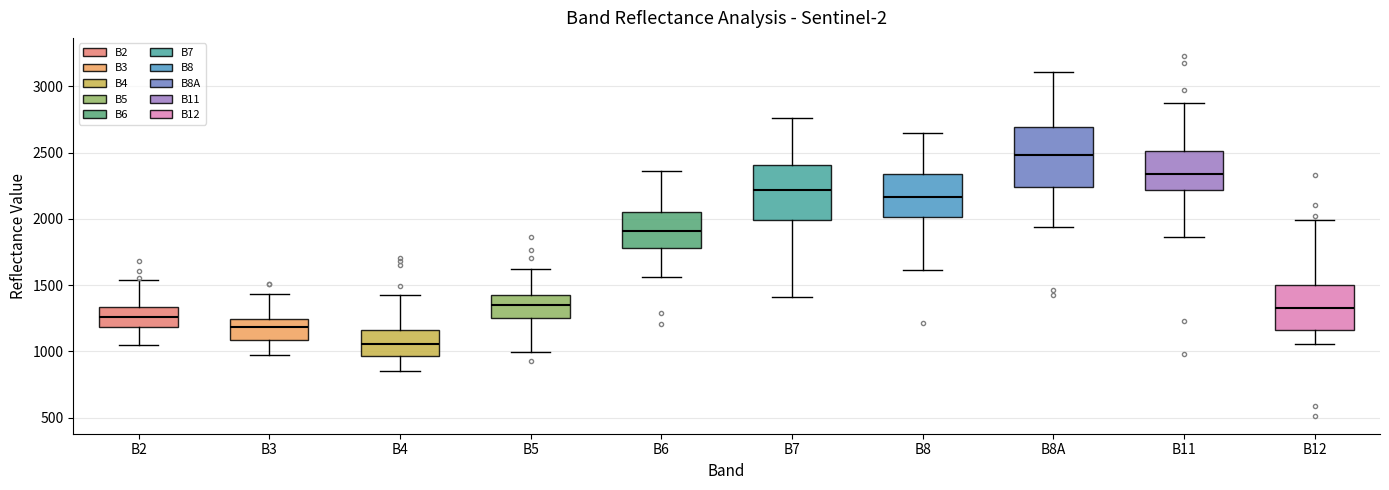

Which box's median line is the lowest?

B4